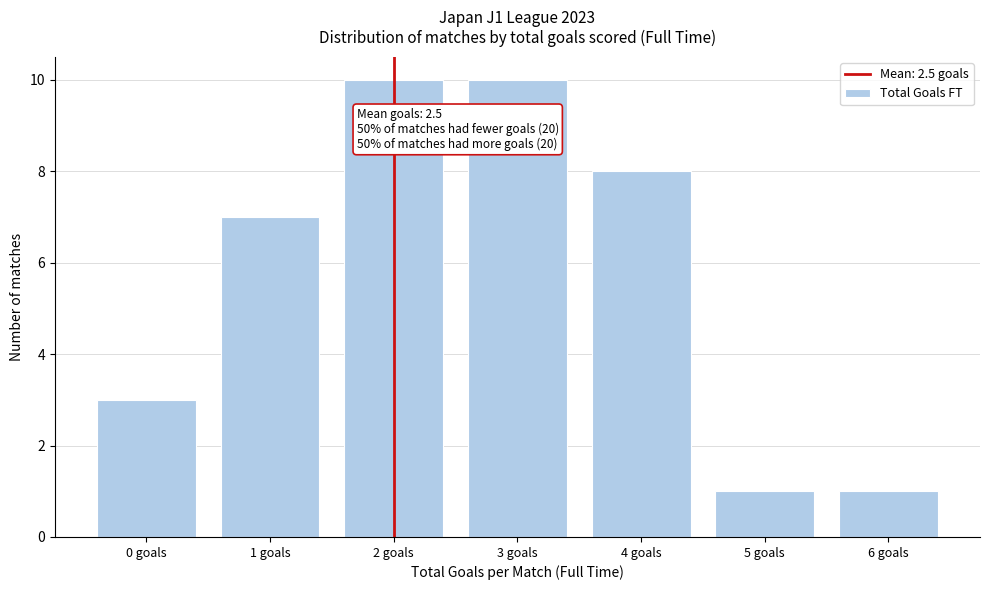

Reading left to right, list all the values displayed in this chart.

0 goals=3	1 goals=7	2 goals=10	3 goals=10	4 goals=8	5 goals=1	6 goals=1